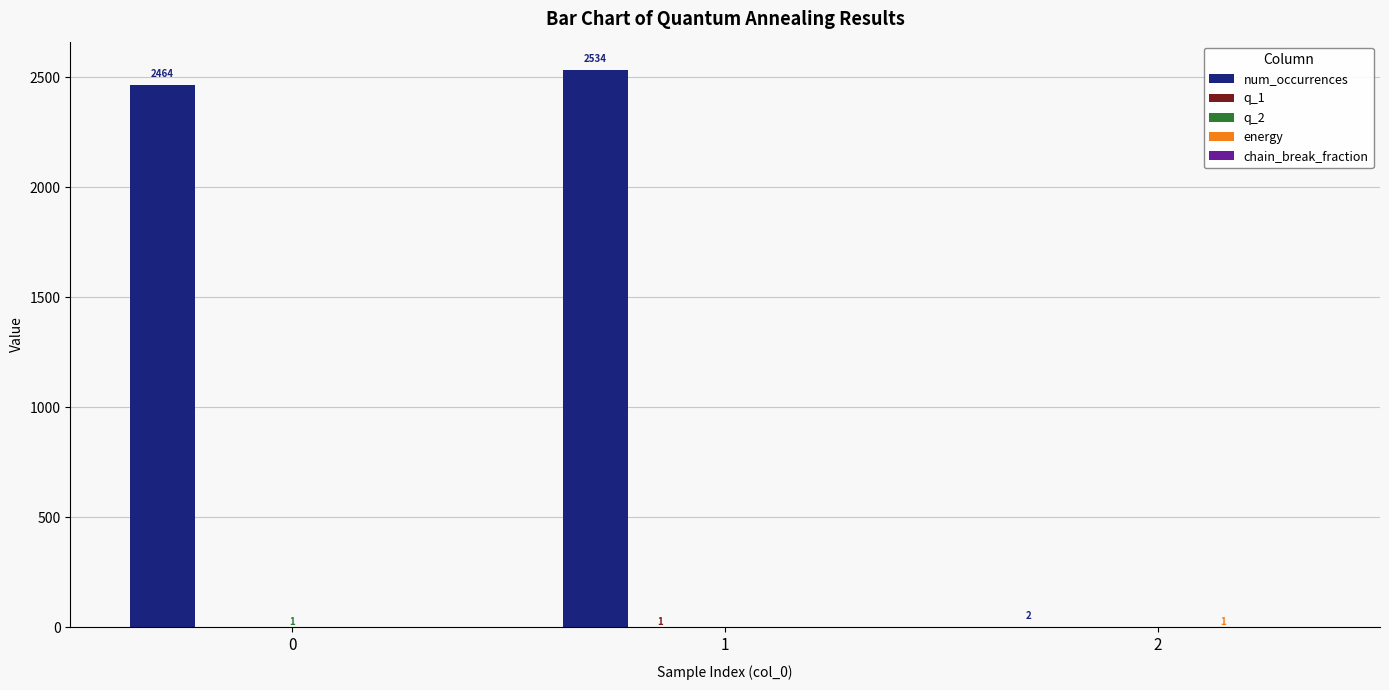

The num_occurrences series shows 2464 at 0. True or false?

True